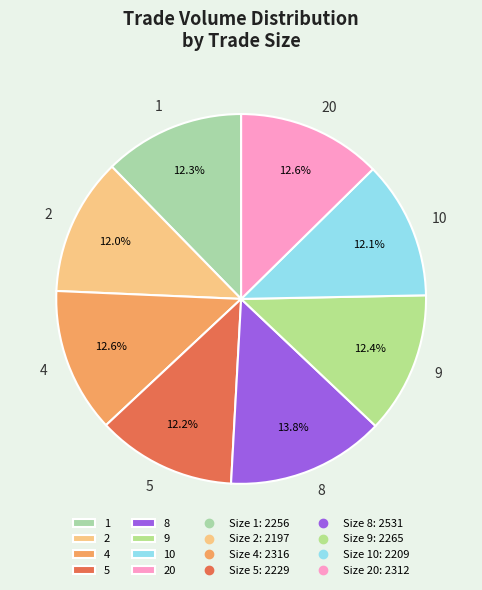

Does 2 represent more than half of the total?

No